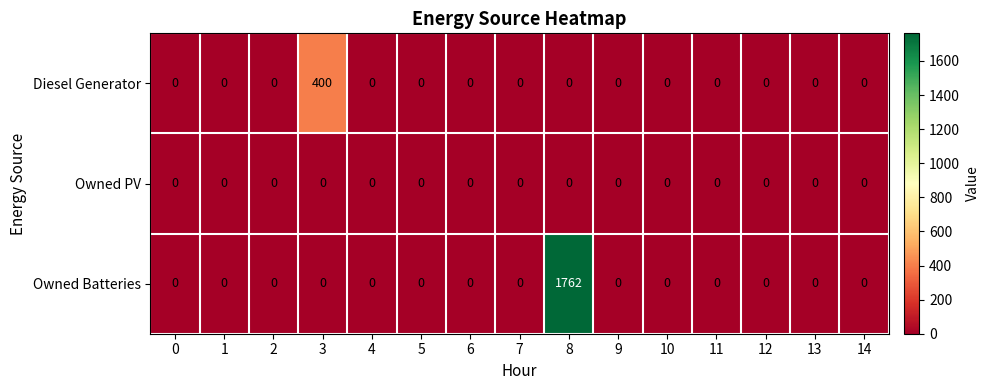

Which series has the largest total across all categories?

Owned Batteries